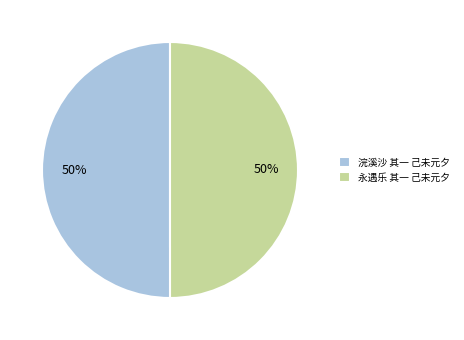

What is the ratio of the value at 浣溪沙 其一 己未元夕 to the value at 永遇乐 其一 己未元夕?

1.0